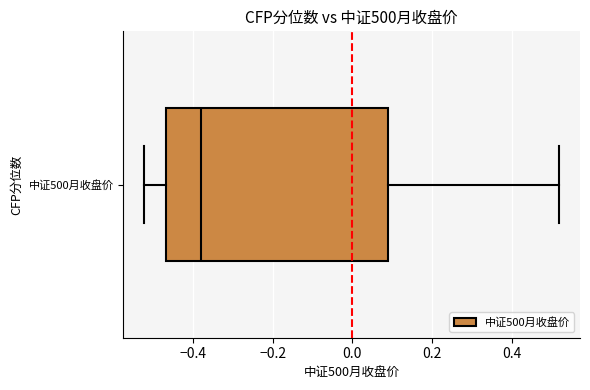

Where does the left whisker of the box for 中证500月收盘价 end on the x-axis? The values are not printed on the chart, so give them approximately, as read against the axis.

-0.52